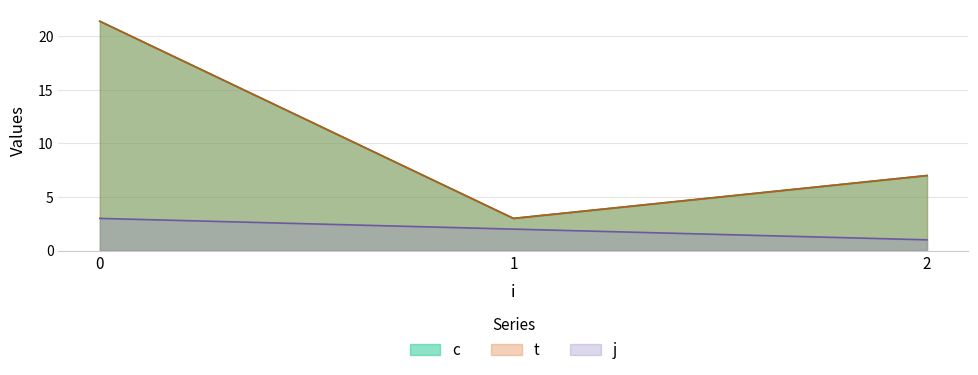

Does the chart display data point markers on the line(s)?

No